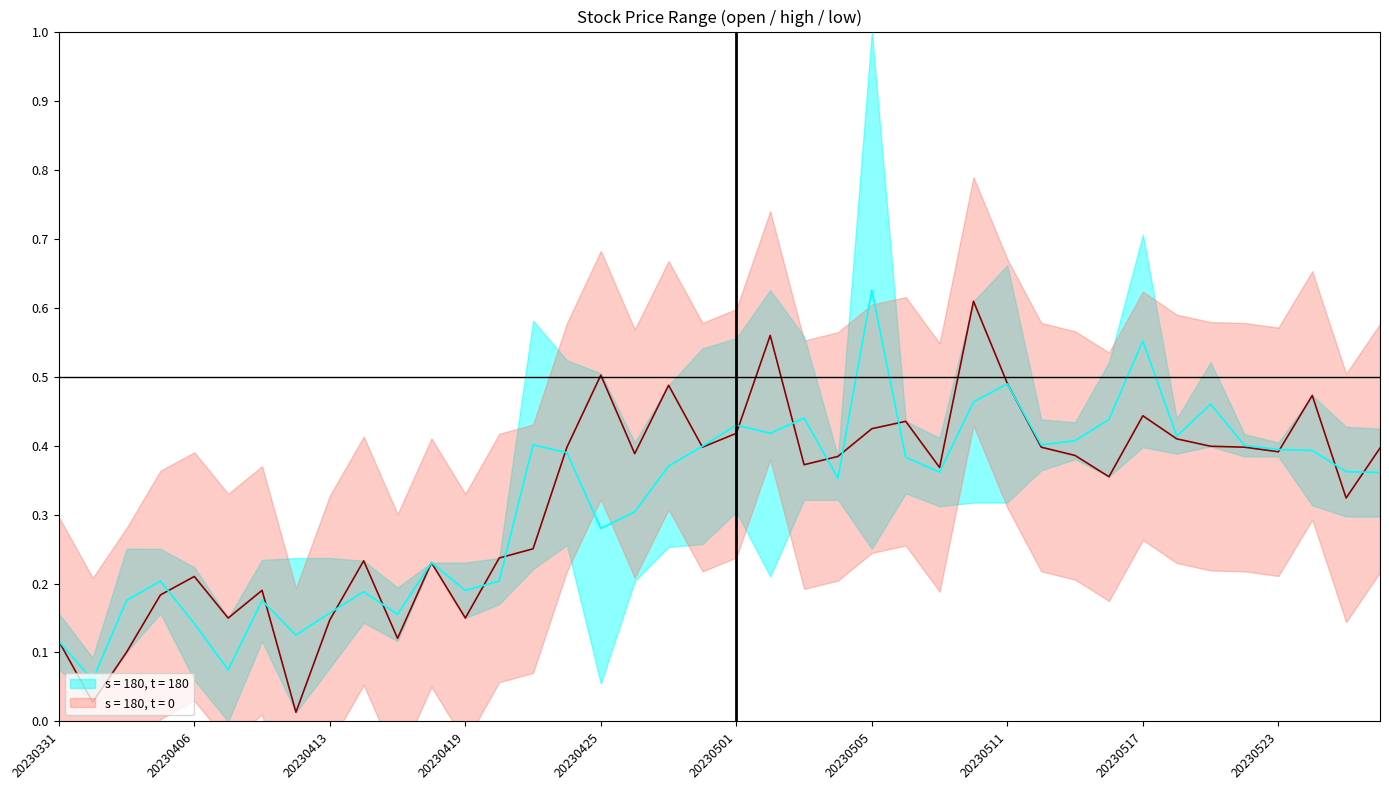

True or false: low and open cross at least once.

False